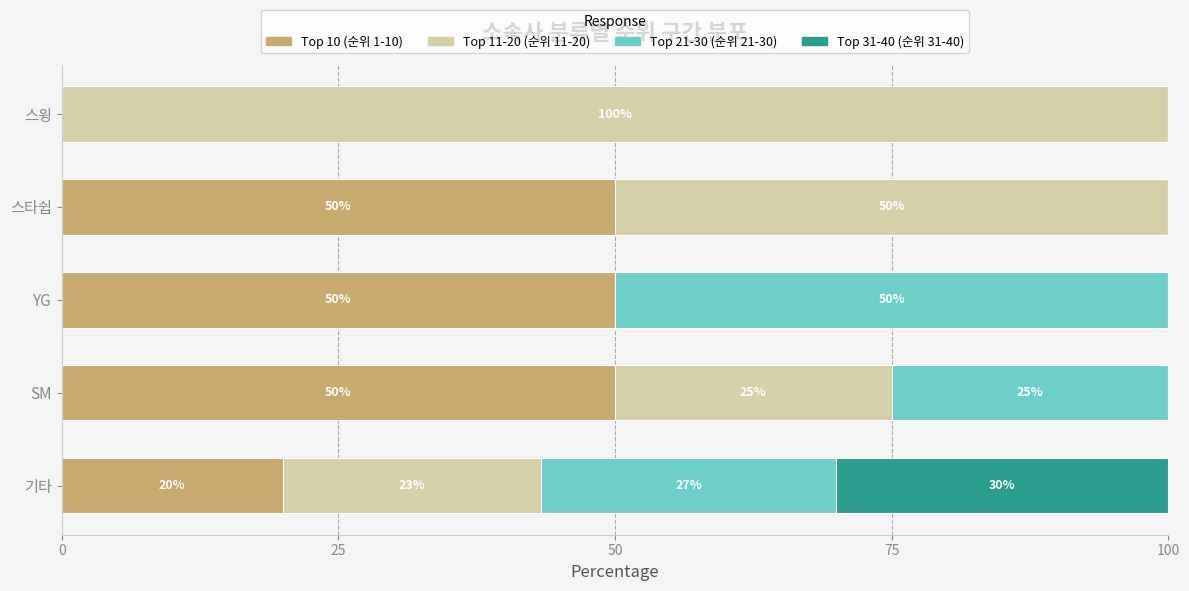

What are all the series names shown in the legend?

Top 10 (순위 1-10), Top 11-20 (순위 11-20), Top 21-30 (순위 21-30), Top 31-40 (순위 31-40)